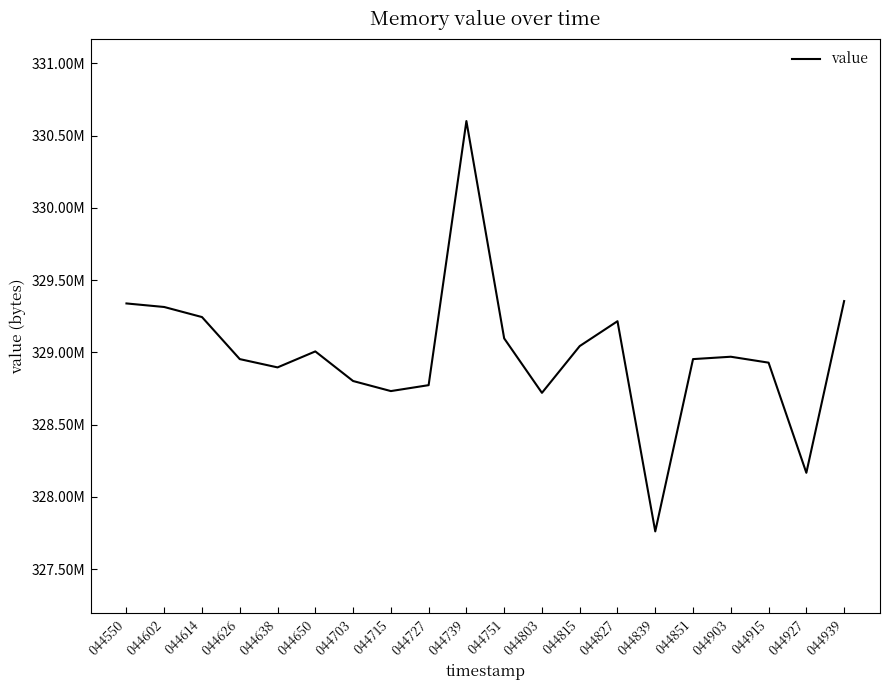

True or false: the data has more than 1 interior local peaks.

True